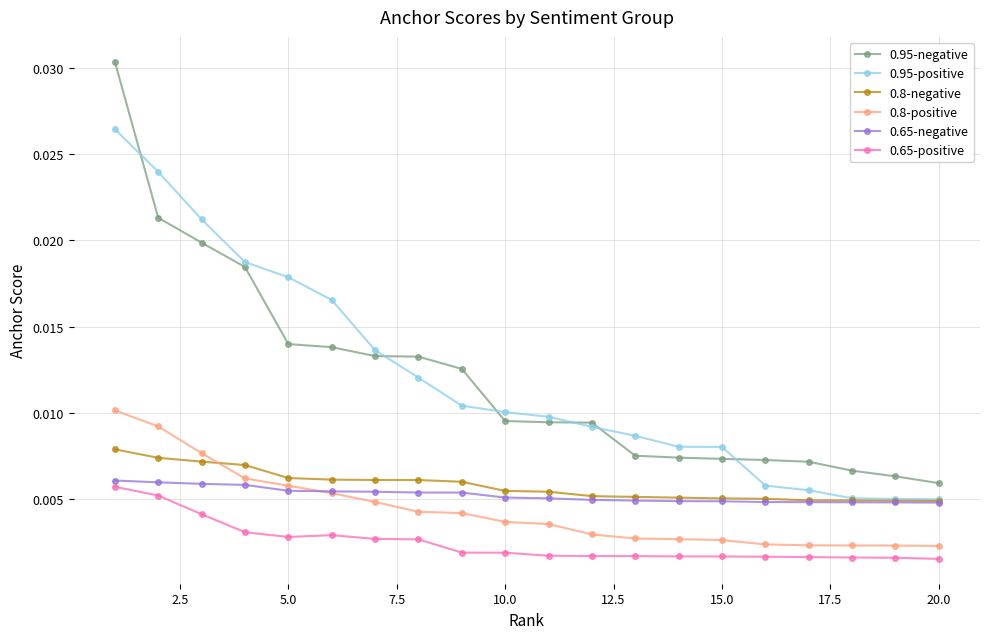

True or false: 0.8-negative and 0.95-negative intersect in this chart.

False